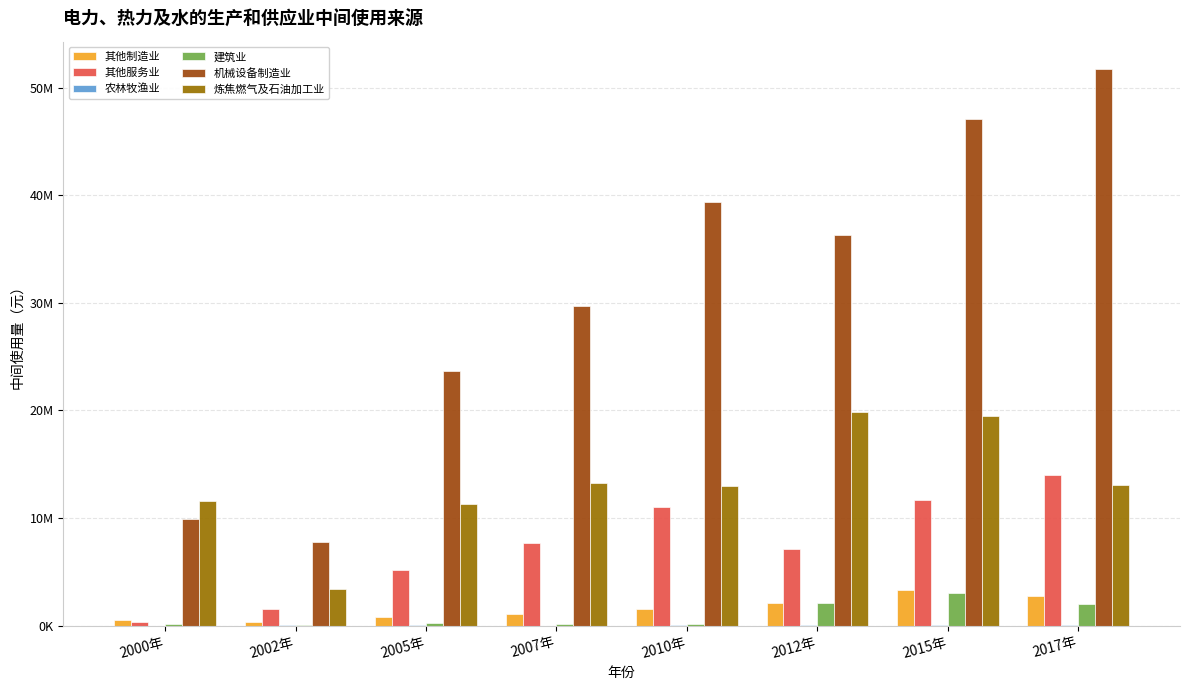

Reading left to right, list all the values displayed in this chart.

其他制造业: 543024.1	331806.5	777938.7	1069965.0	1568149.4	2080903.4	3348049.8	2713424.2
其他服务业: 328433.9	1508736.2	5142457.2	7636754.7	11015831.3	7107024.5	11650840.7	13996969.5
农林牧渔业: 6455.6	19983.1	67780.5	4388.0	11154.5	56098.8	97966.5	65444.0
建筑业: 172100.0	77804.7	249288.0	110065.6	181219.4	2061254.0	3034495.7	1999023.2
机械设备制造业: 9882520.0	7732293.1	23689829.0	29694653.8	39387614.3	36336283.5	47105626.9	51677174.1
炼焦燃气及石油加工业: 11573106.1	3392373.3	11281332.9	13218387.7	12949655.7	19873766.5	19478168.8	13084735.0